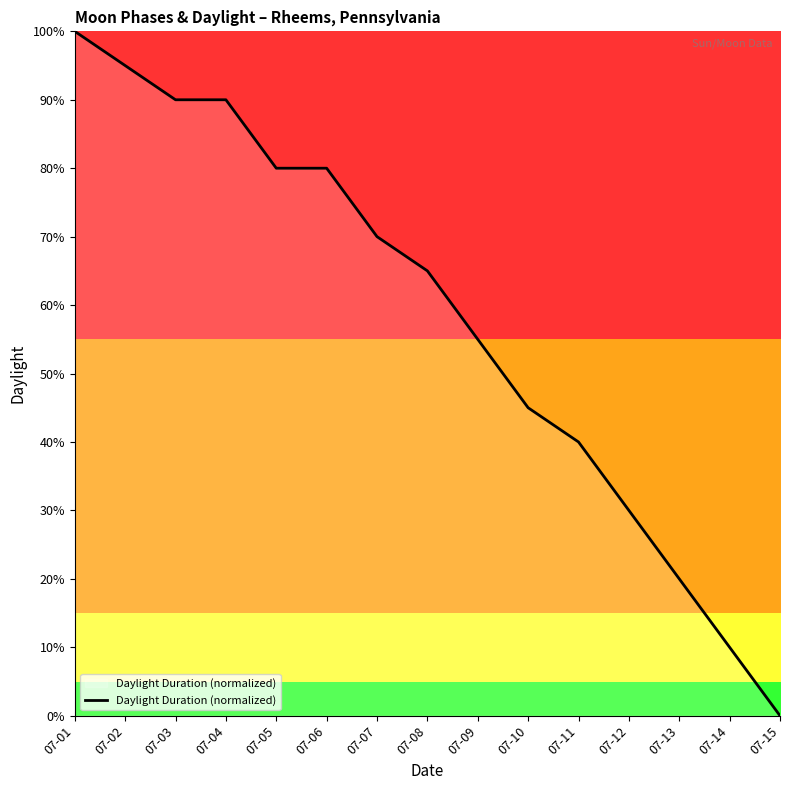

Rank the categories by value from highest to lowest.

07-01, 07-02, 07-03, 07-04, 07-05, 07-06, 07-07, 07-08, 07-09, 07-10, 07-11, 07-12, 07-13, 07-14, 07-15